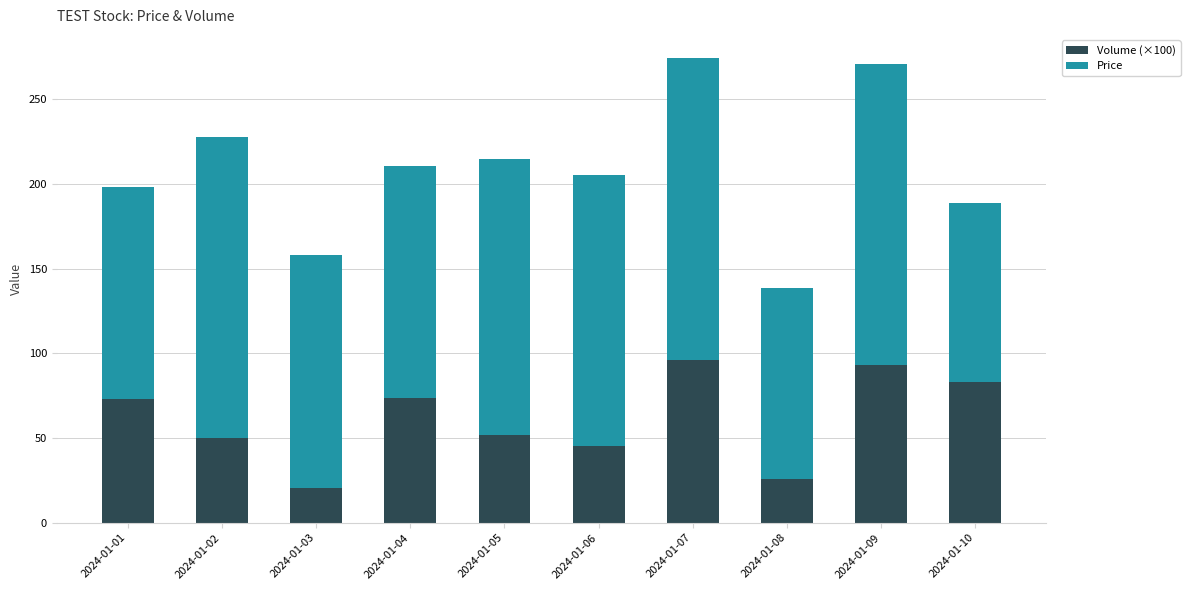

The Volume (×100) series shows 129.0 at 2024-01-10. True or false?

False